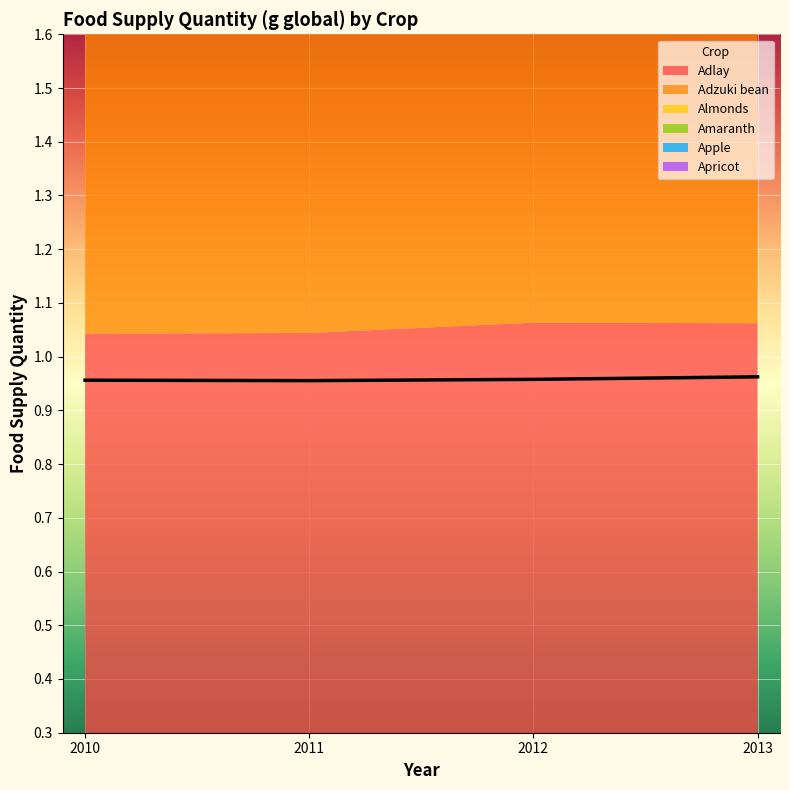

True or false: Adlay has a value of 1.1 at 2013.

True